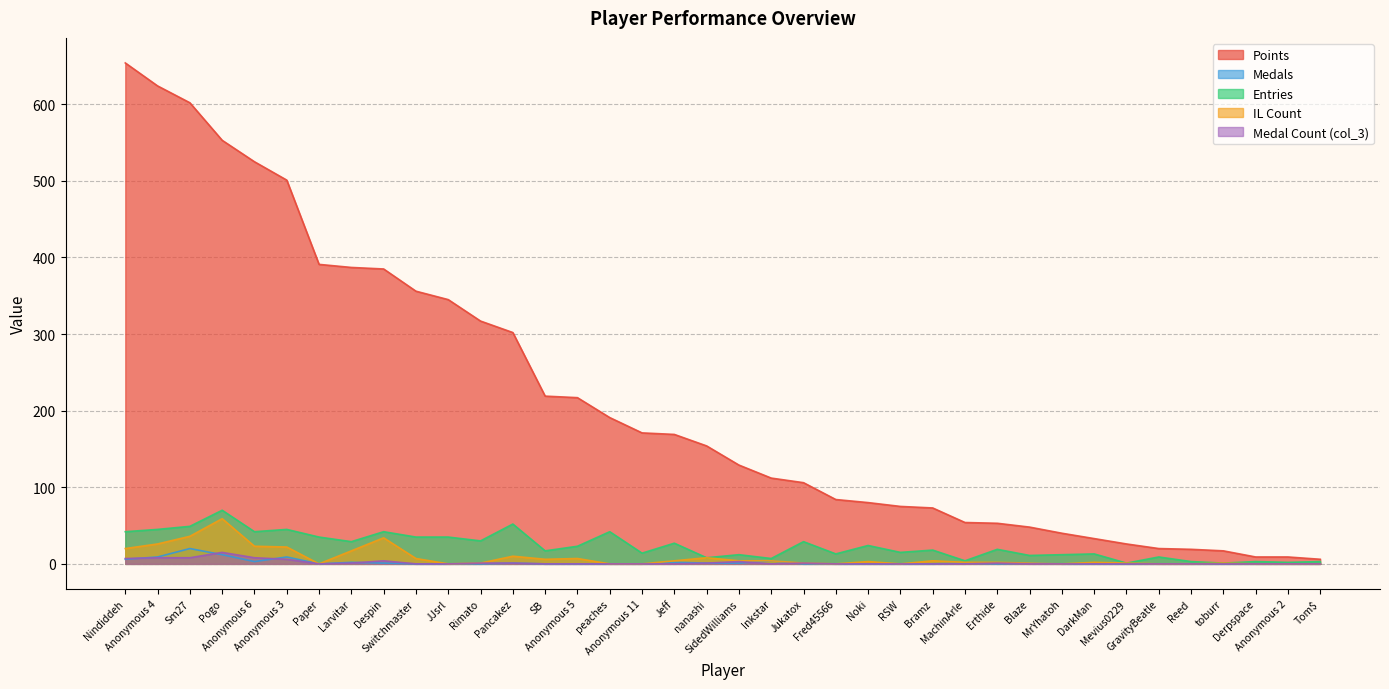

True or false: Points and Medals intersect in this chart.

False